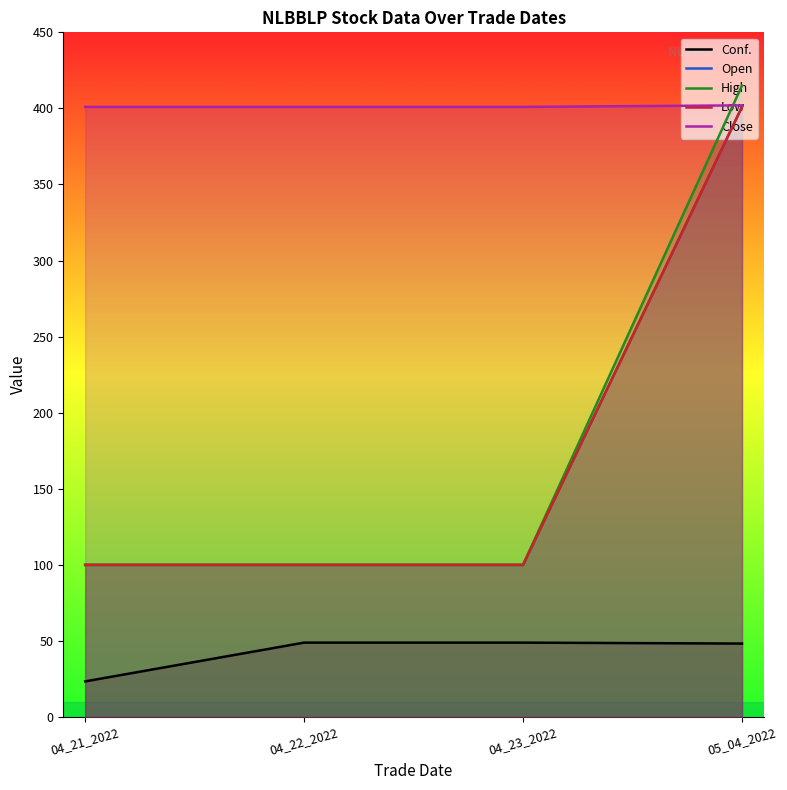

What is the sum of the Open values at 04_21_2022 and 05_04_2022?

501.0